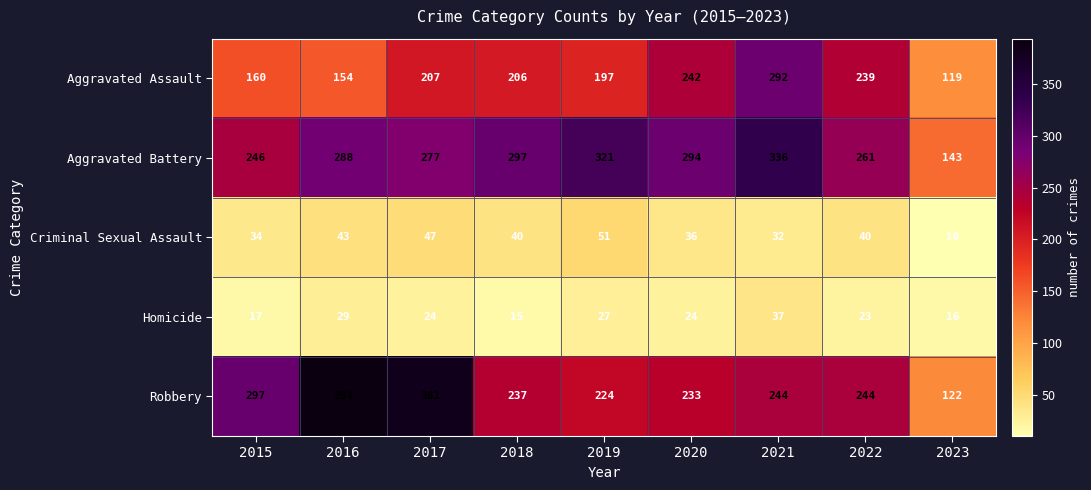

Which series has the widest spread of values?

Robbery